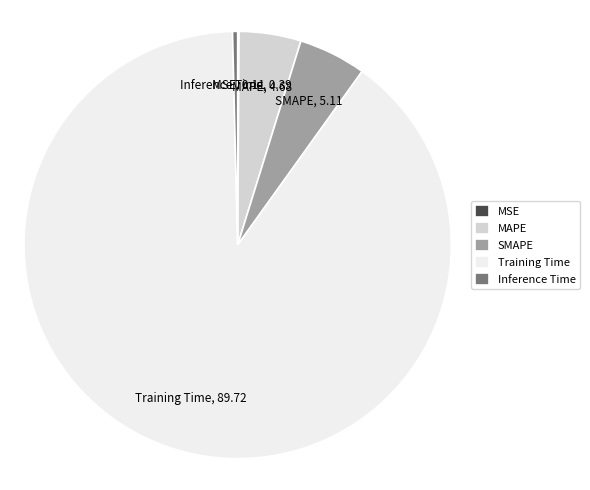

Does any single category account for the majority?

Yes